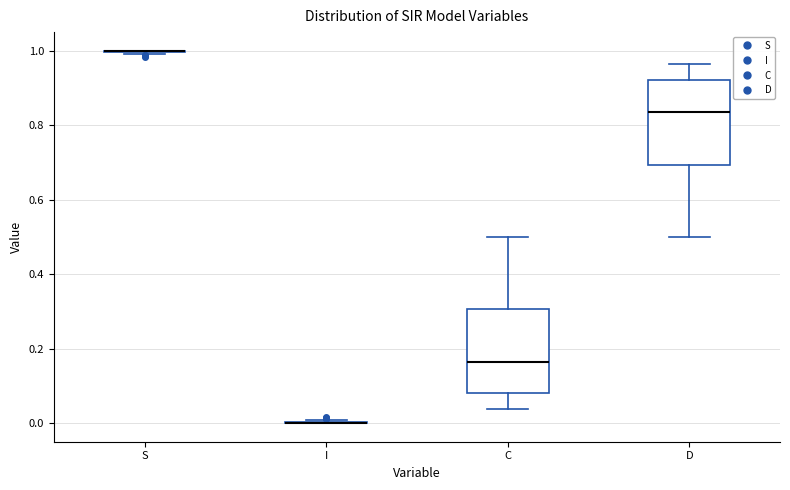

Reading left to right, transcribe this box plot: for each box, give where its median line is, the range the box spans, and where its two whiskers end, as read against the y-axis. The values are not printed on the chart, so give them approximately, as read against the axis.

S: box collapsed to a line at 1.00, whiskers 1.00 to 1.00
I: box collapsed to a line at 0.00, whiskers 0.00 to 0.00
C: median 0.16, box 0.08 to 0.30, whiskers 0.04 to 0.50
D: median 0.84, box 0.70 to 0.92, whiskers 0.50 to 0.96